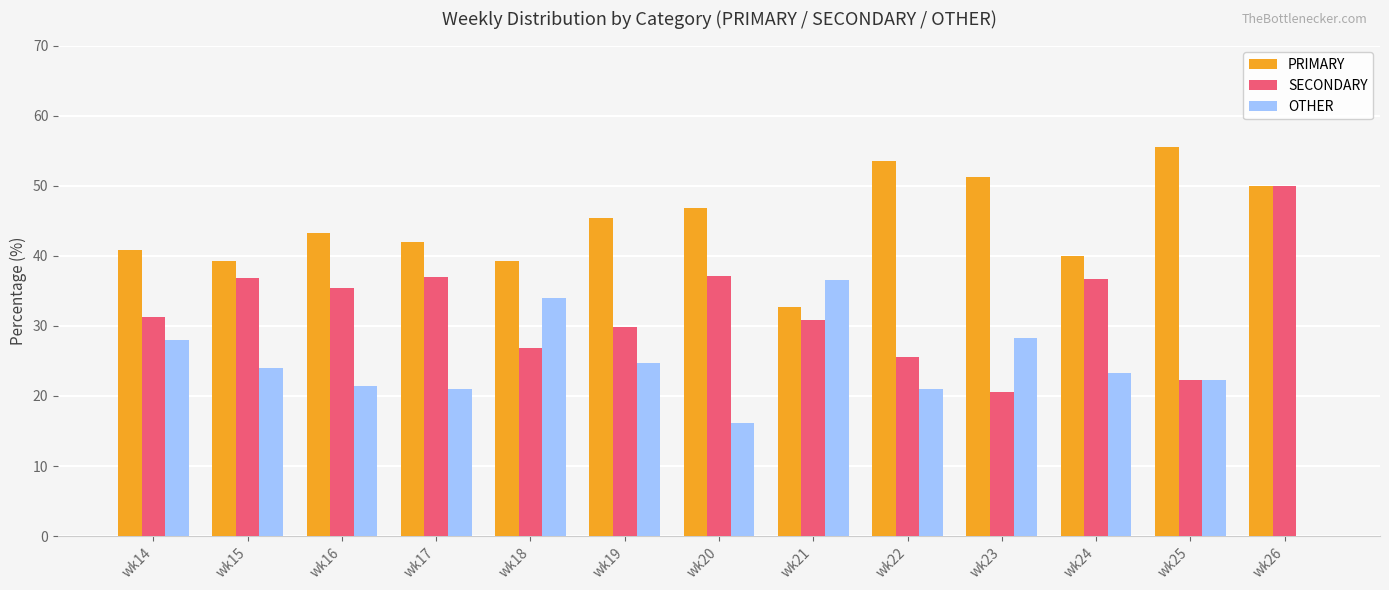

At which label does PRIMARY reach its peak?

wk25